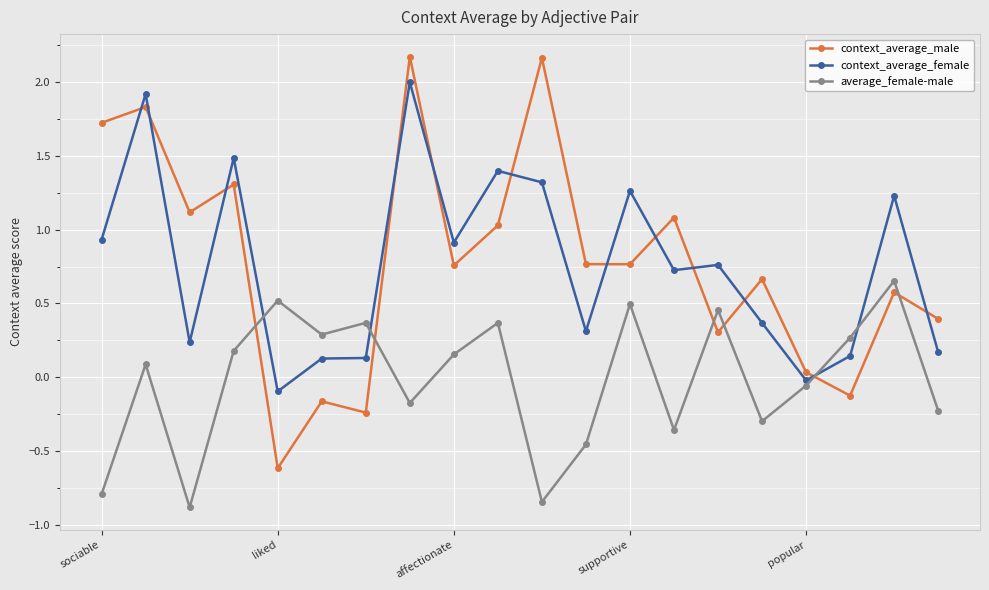

After their last crossing, which series has the higher values: context_average_female or context_average_male?

context_average_male